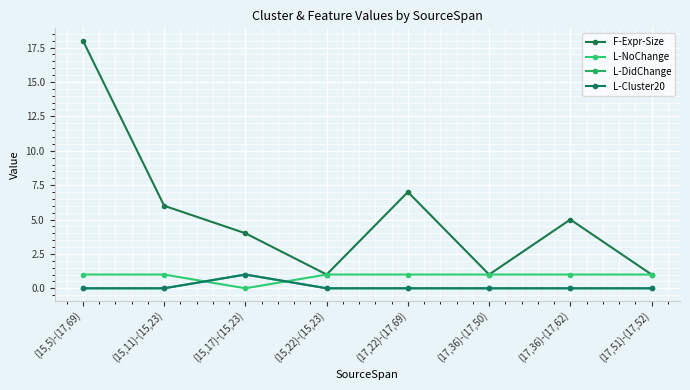

At which category does F-Expr-Size reach its first local peak?

(17,22)-(17,69)